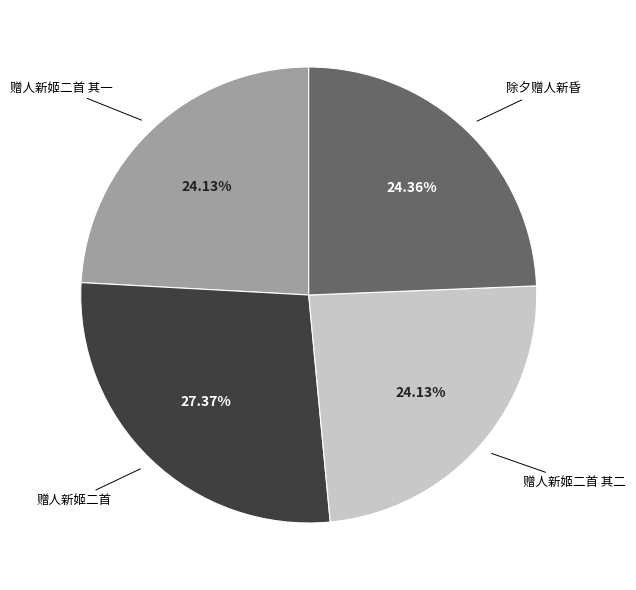

Does any single category account for the majority?

No